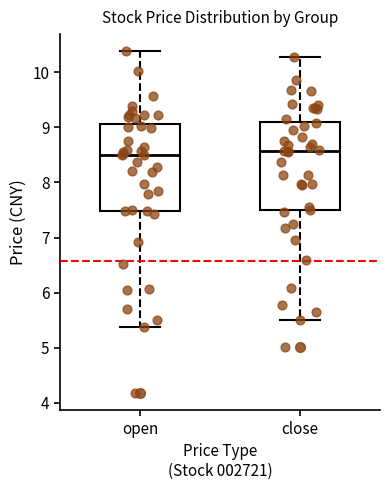

Where is the lower edge of the box for open on the y-axis? The values are not printed on the chart, so give them approximately, as read against the axis.

7.5